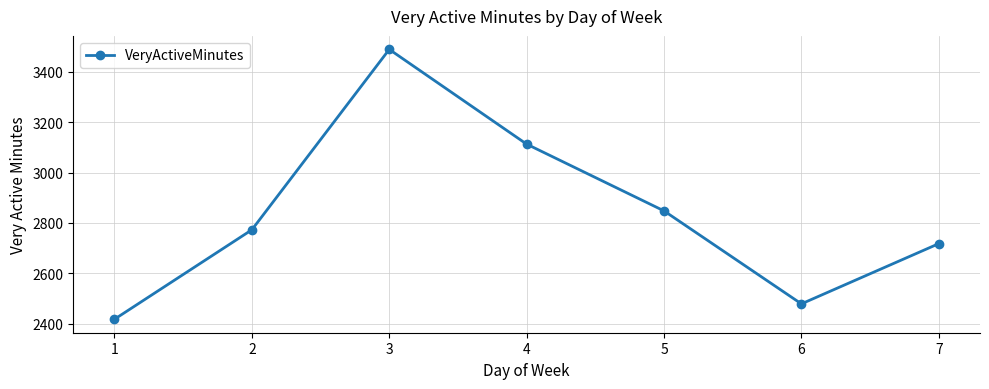

Which has a higher value, 4 or 3?

3